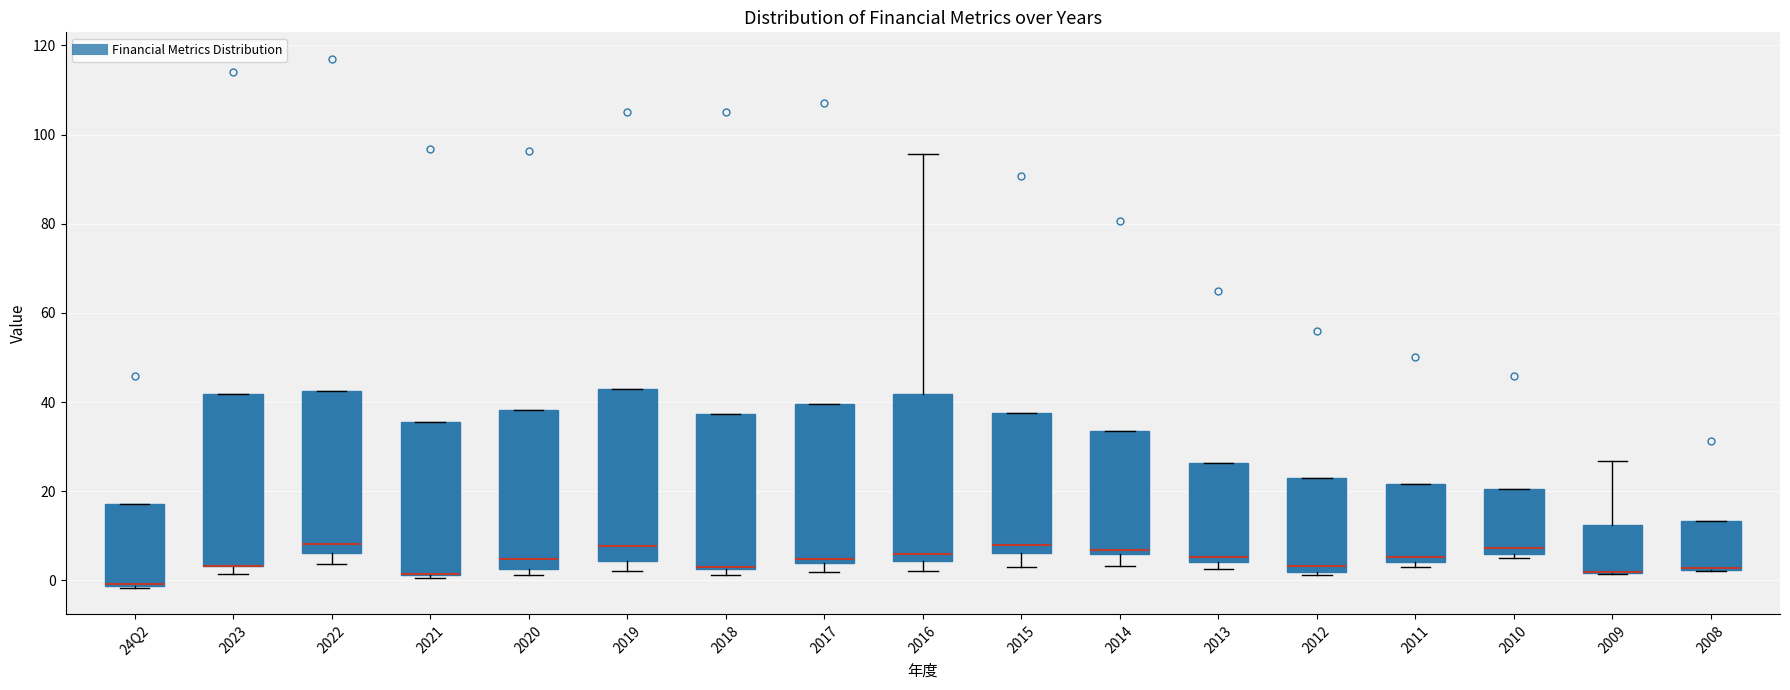

Where is the upper edge of the box for 2023 on the y-axis? The values are not printed on the chart, so give them approximately, as read against the axis.

42